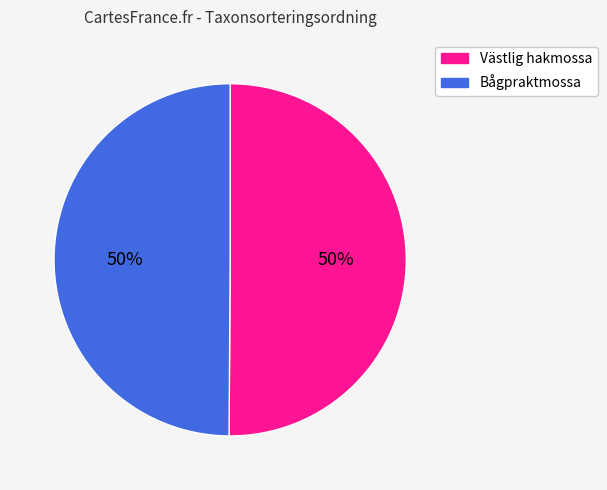

Approximately how many times larger is the value at Bågpraktmossa compared to Västlig hakmossa?

1.0